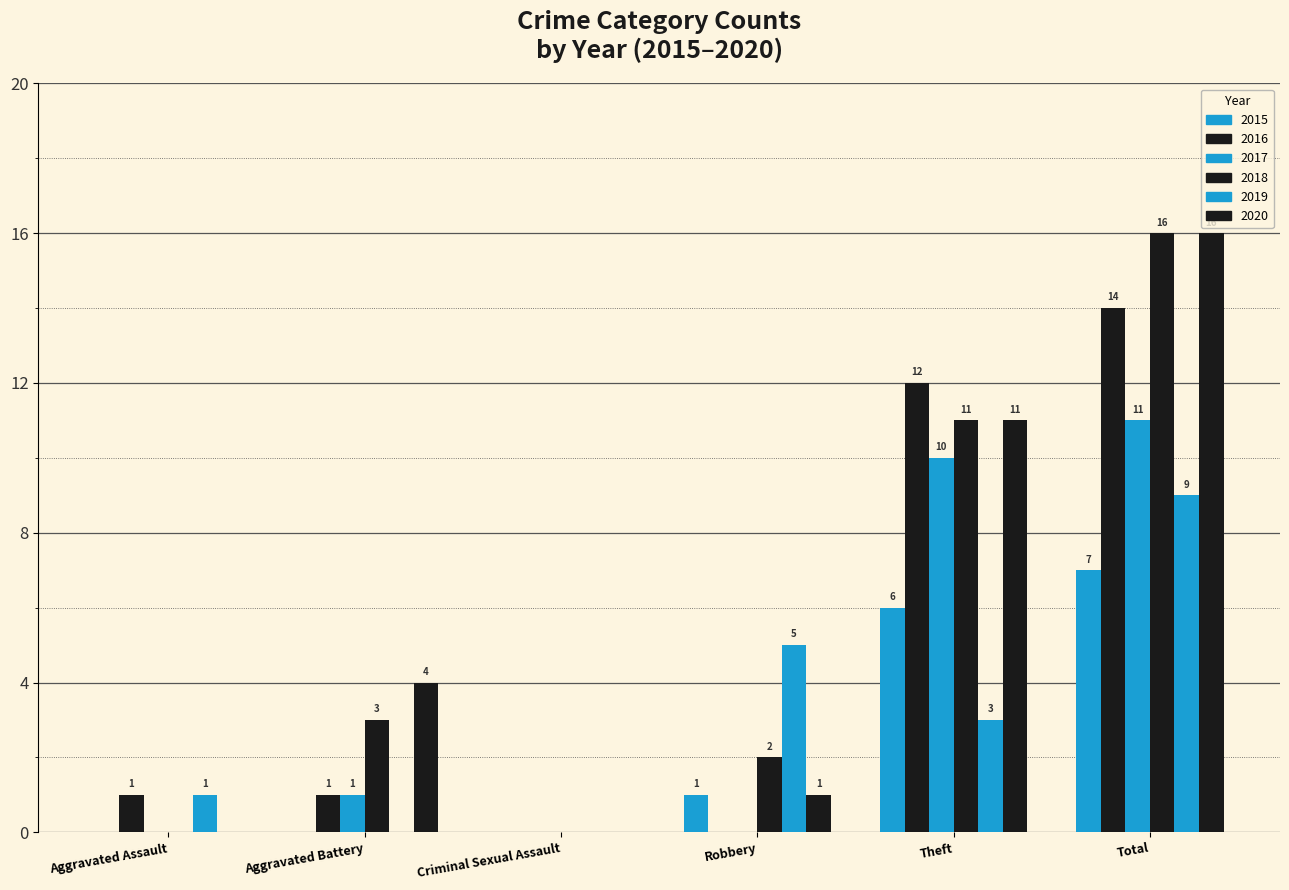

What is the sum of the 2016 values at Aggravated Assault and Total?

15